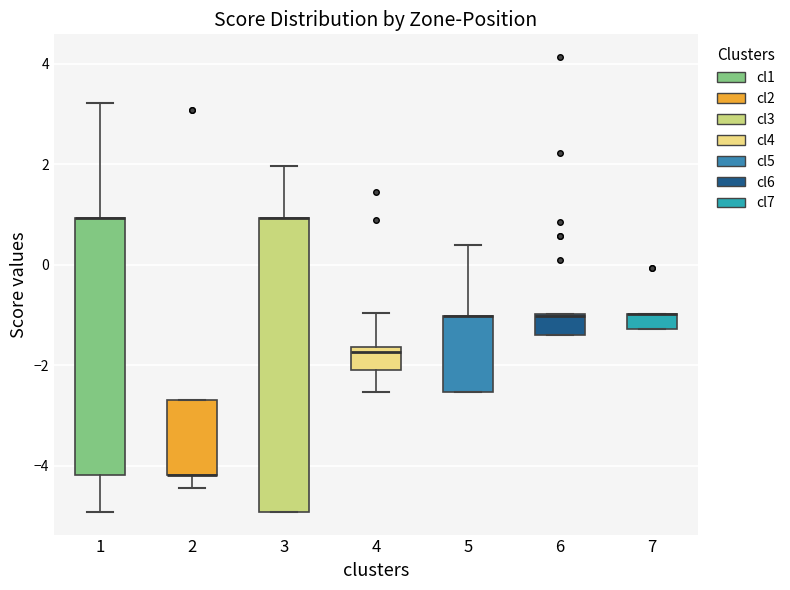

Reading left to right, transcribe this box plot: for each box, give where its median line is, the range the box spans, and where its two whiskers end, as read against the y-axis. The values are not printed on the chart, so give them approximately, as read against the axis.

1: median 1.0 (drawn on the box's upper edge), box -4.2 to 1.0, whiskers -5.0 to 3.2
2: median -4.2 (drawn on the box's lower edge), box -4.2 to -2.6, whiskers -4.4 to -2.6
3: median 1.0 (drawn on the box's upper edge), box -5.0 to 1.0, whiskers -5.0 to 2.0
4: median -1.8, box -2.0 to -1.6, whiskers -2.6 to -1.0
5: median -1.0 (drawn on the box's upper edge), box -2.6 to -1.0, whiskers -2.6 to 0.4
6: median -1.0, box -1.4 to -1.0, whiskers -1.4 to -1.0
7: median -1.0 (drawn on the box's upper edge), box -1.2 to -1.0, whiskers -1.2 to -1.0